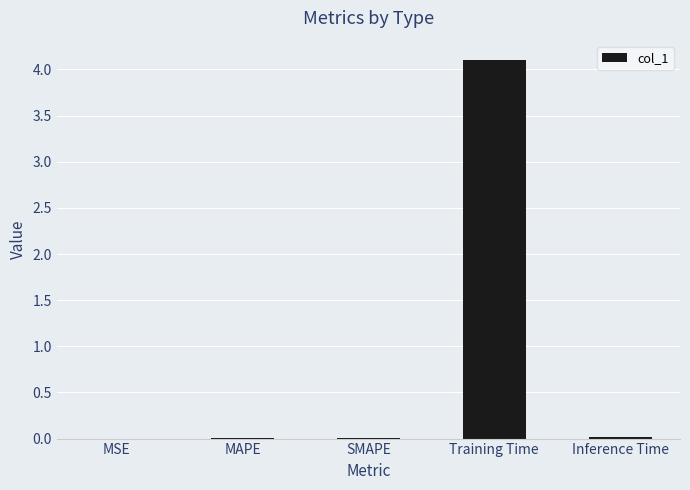

Which label corresponds to the largest value in the chart?

Training Time